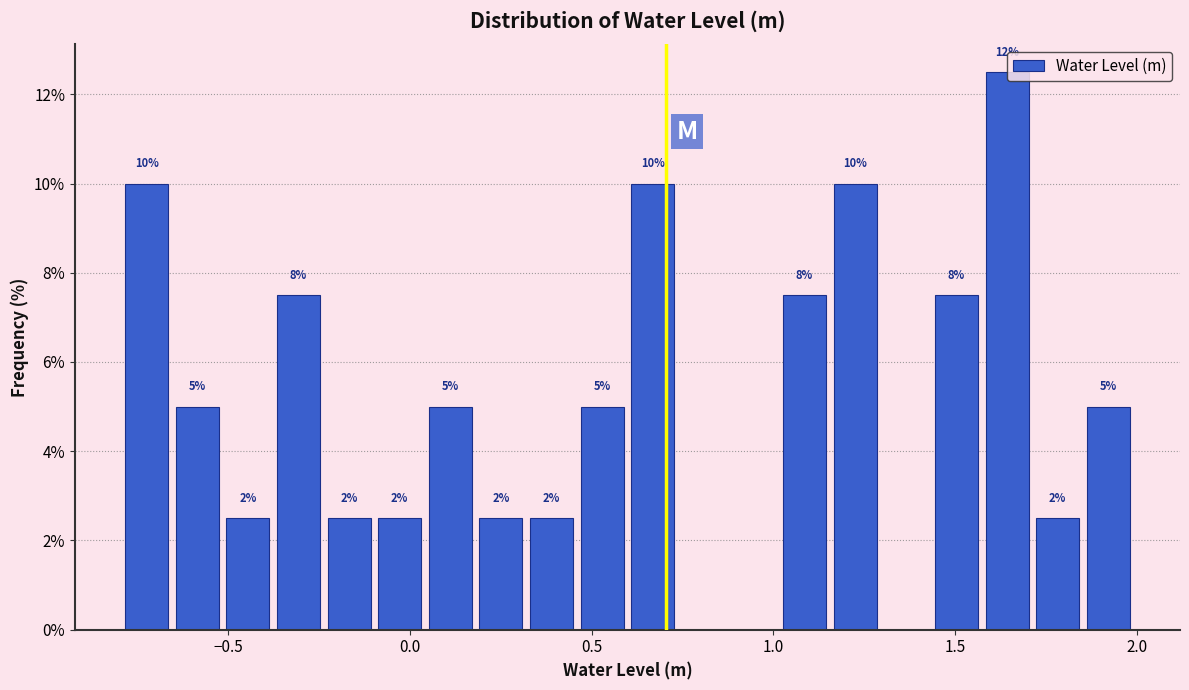

Read against the x-axis, roughly where is the centre of the tallest bar?

1.65